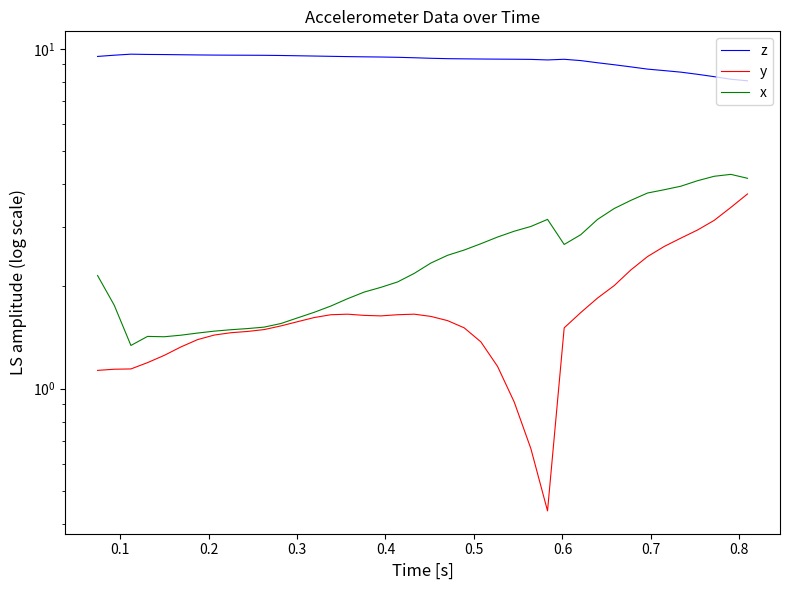

At how many categories does at least one series exceed 8?

40